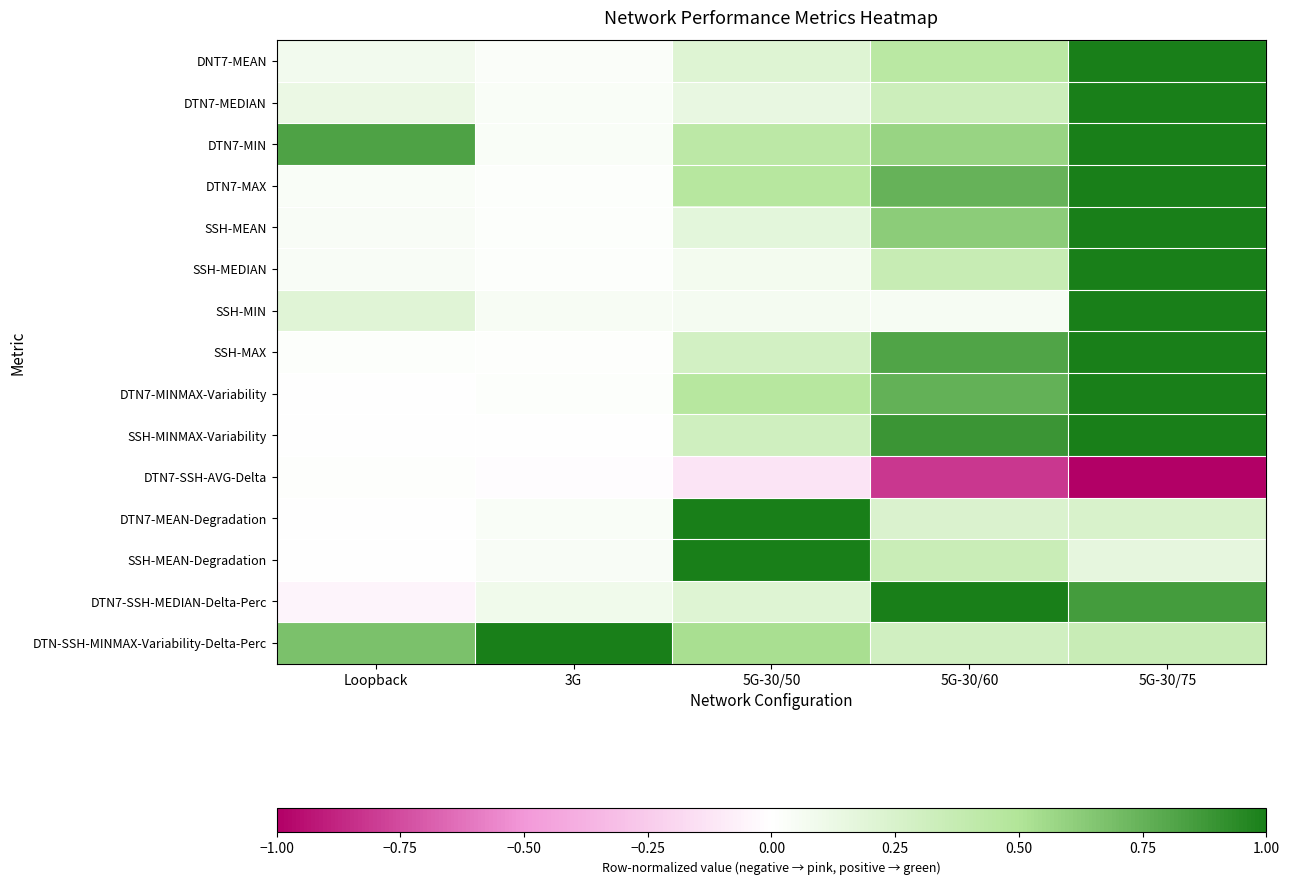

What is the greatest value displayed?

1.0